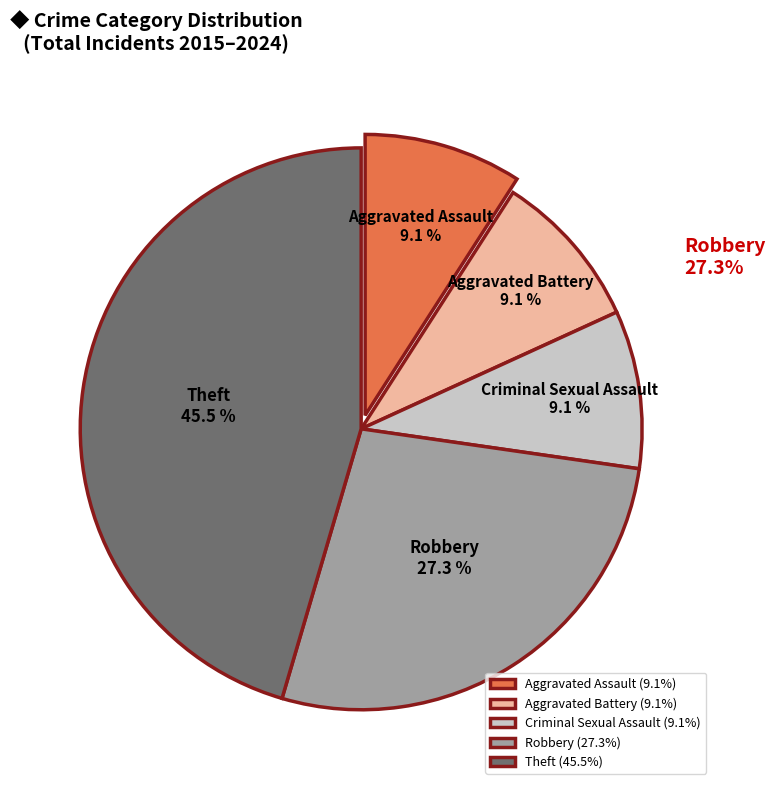

The Robbery slice represents 27% of the pie. True or false?

True